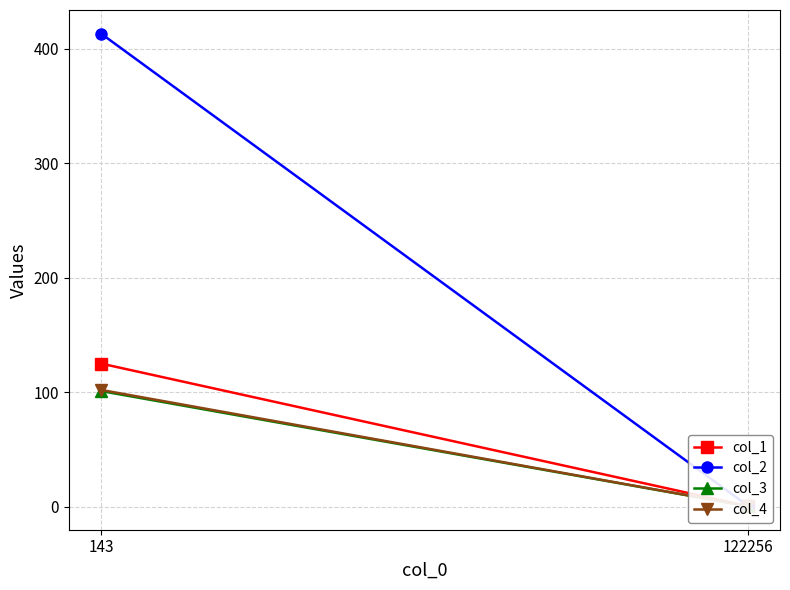

At which label is col_3 closest to 50?

122256